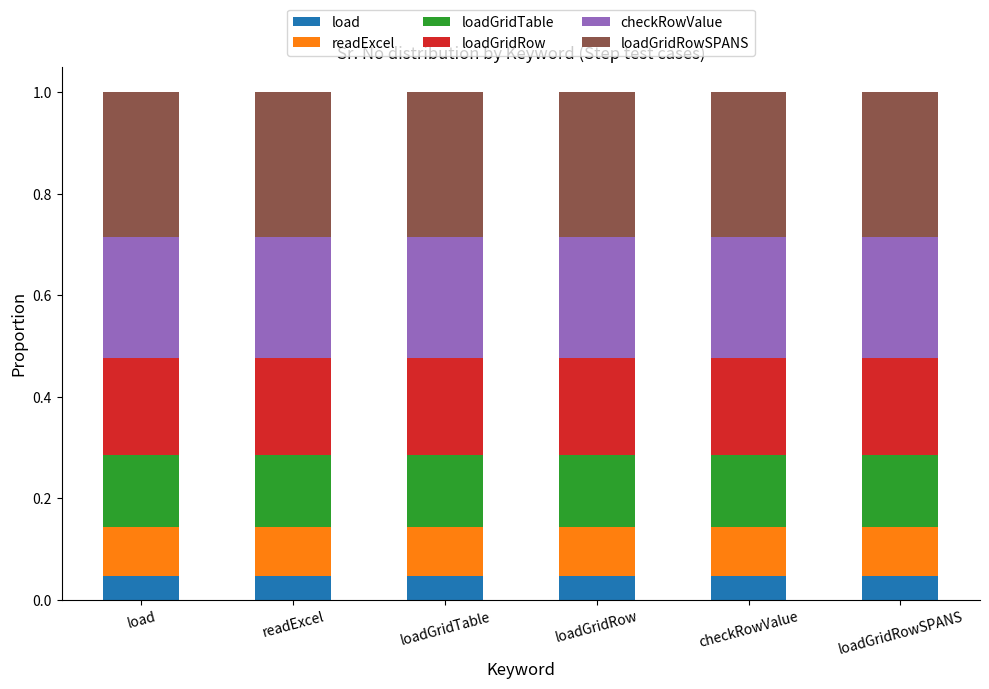

What is the total value across all series at checkRowValue?

1.0